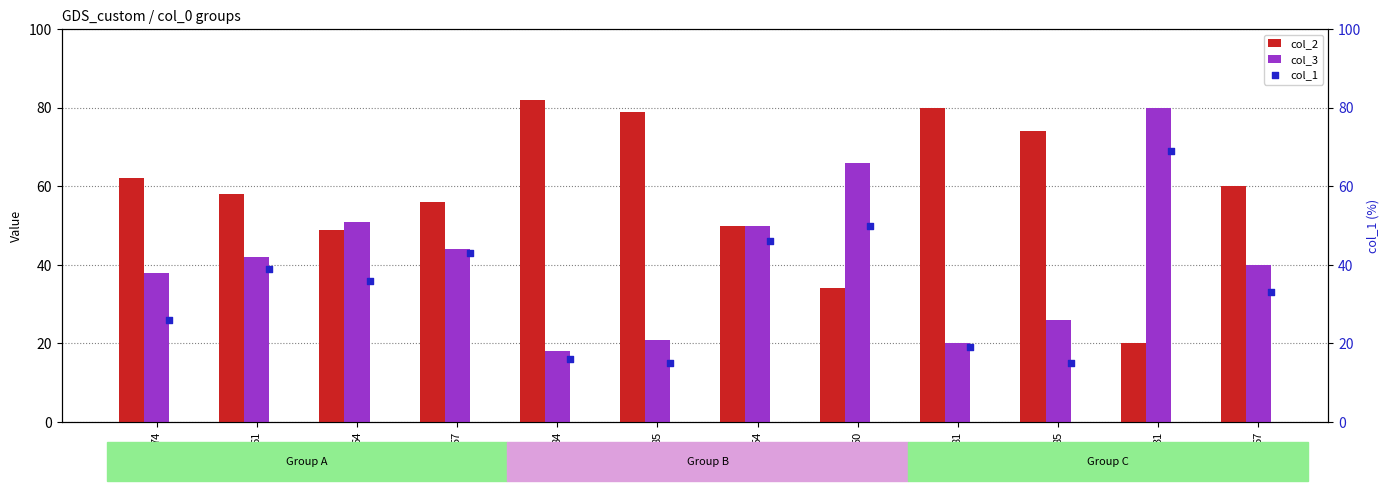

Which series has the widest spread of Y values?

col_2